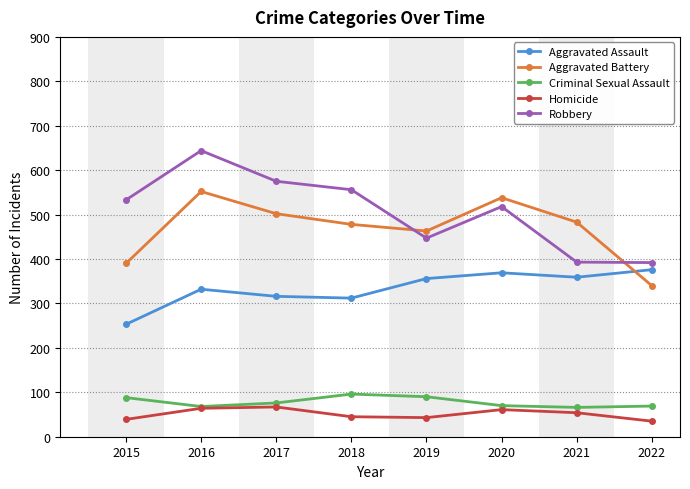

What is the greatest value displayed?

644